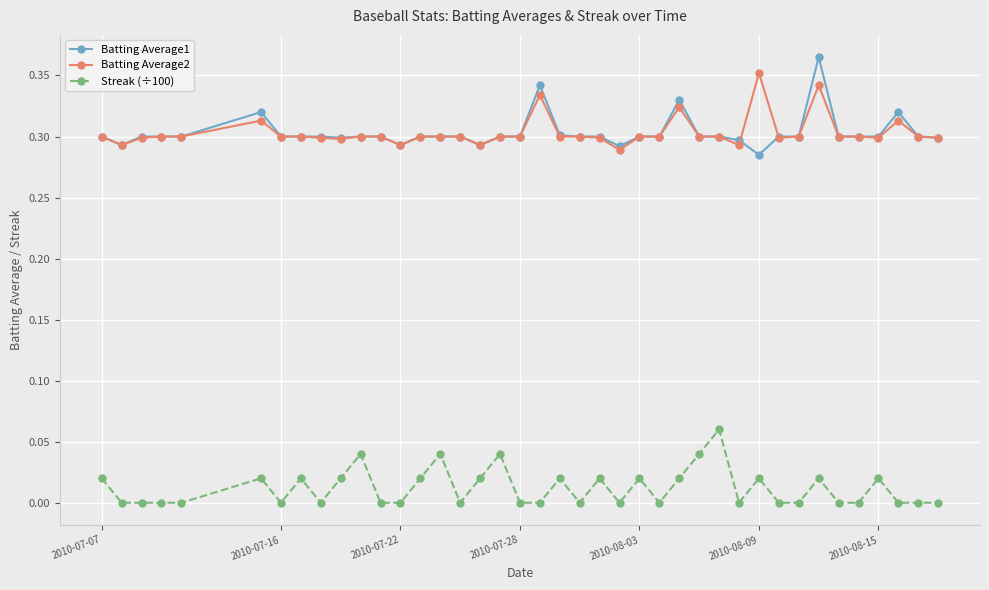

True or false: Streak (÷100) and Batting Average1 intersect in this chart.

False